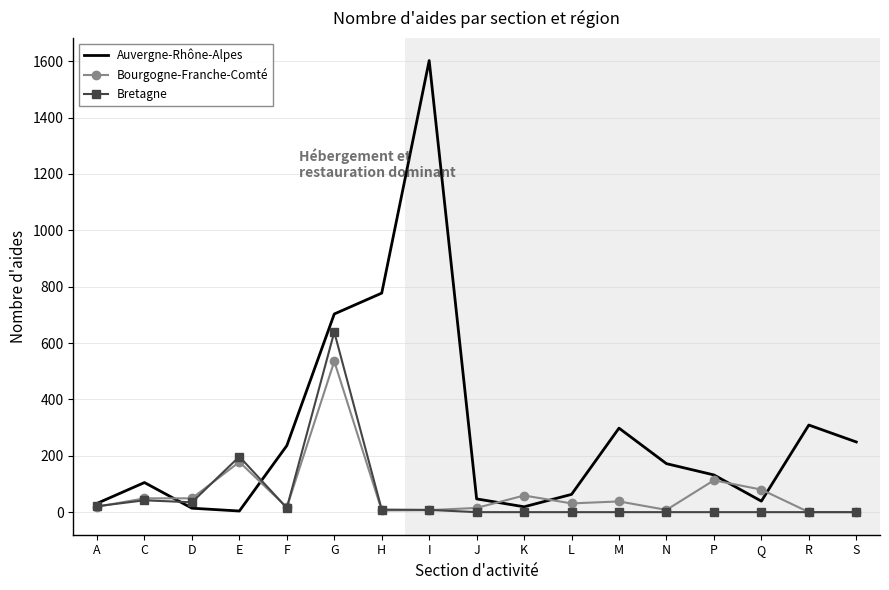

In Bretagne, how many points are higher than both neighbors (excluding endpoints)?

3